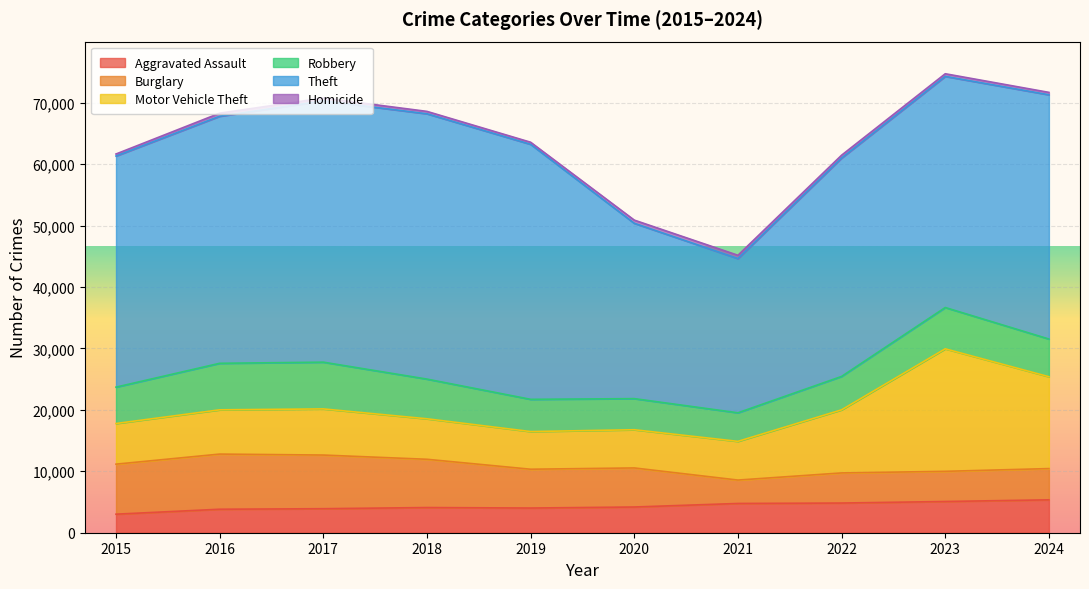

How many categories are shown in the chart?

10